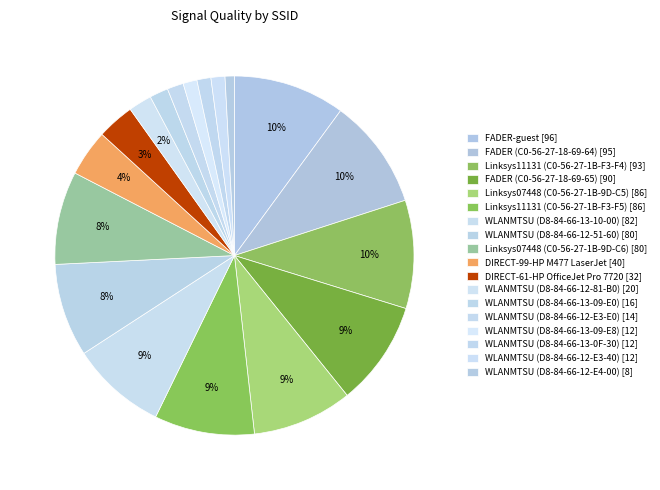

How many slices are in this pie chart?

18